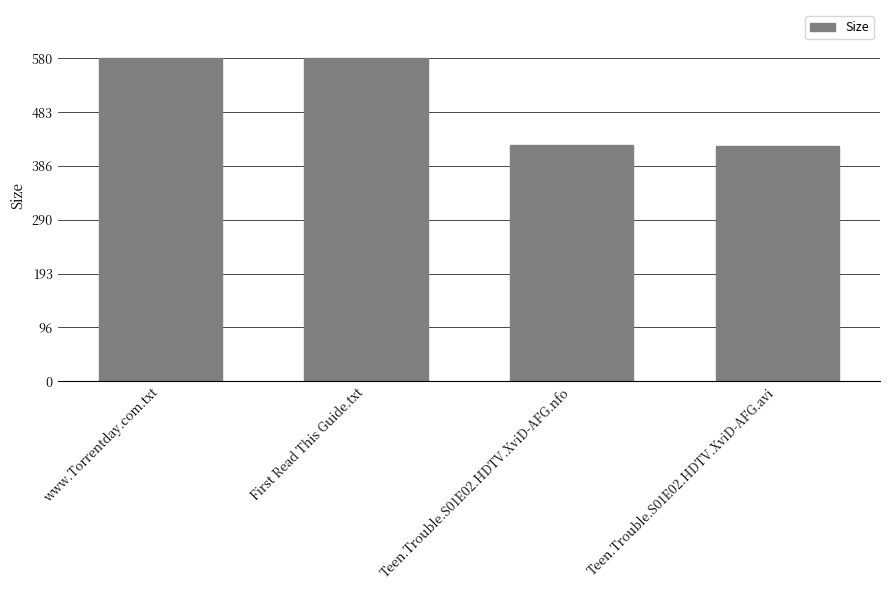

What is the ratio of the value at www.Torrentday.com.txt to the value at Teen.Trouble.S01E02.HDTV.XviD-AFG.nfo?

1.4